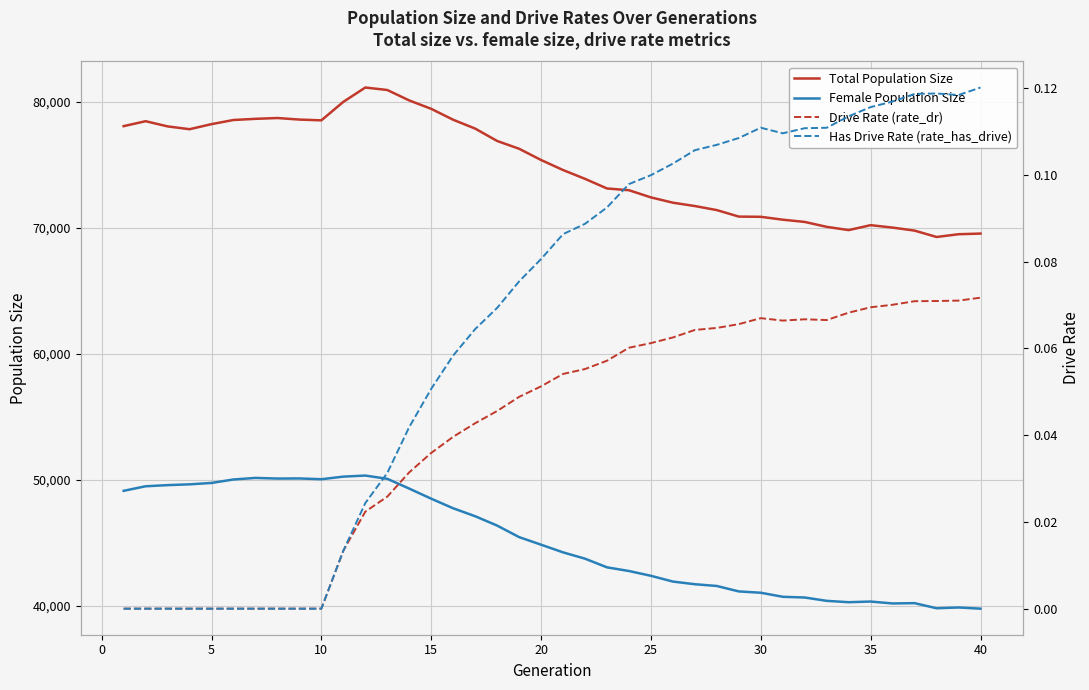

True or false: Female Population Size and Total Population Size intersect in this chart.

False